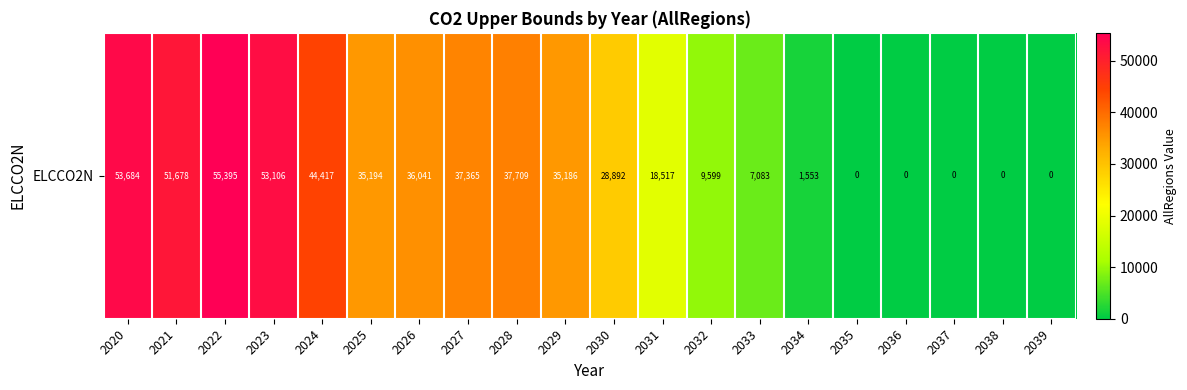

What is the average value?

25271.0